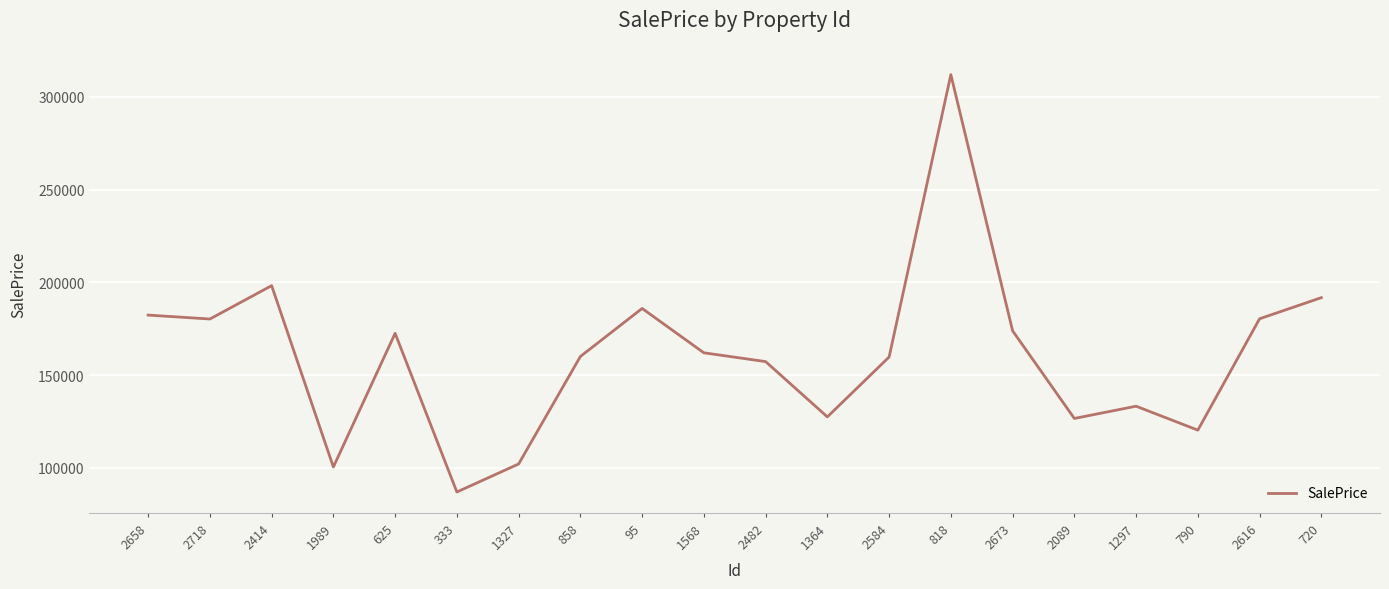

The value at 818 is 312011.8. True or false?

True